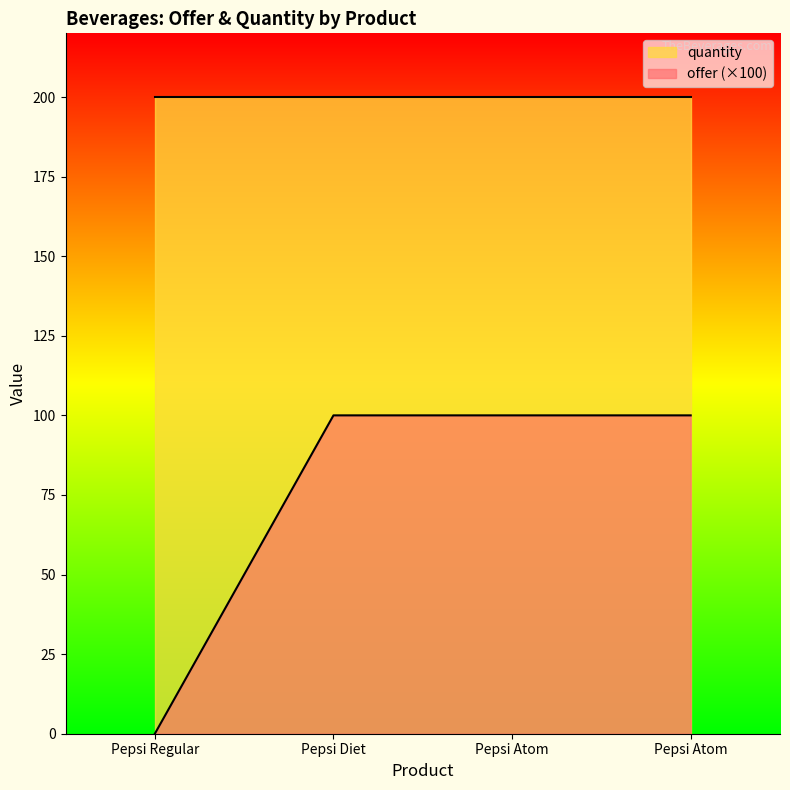

What is the label of the 1st point from the right?

Pepsi Atom